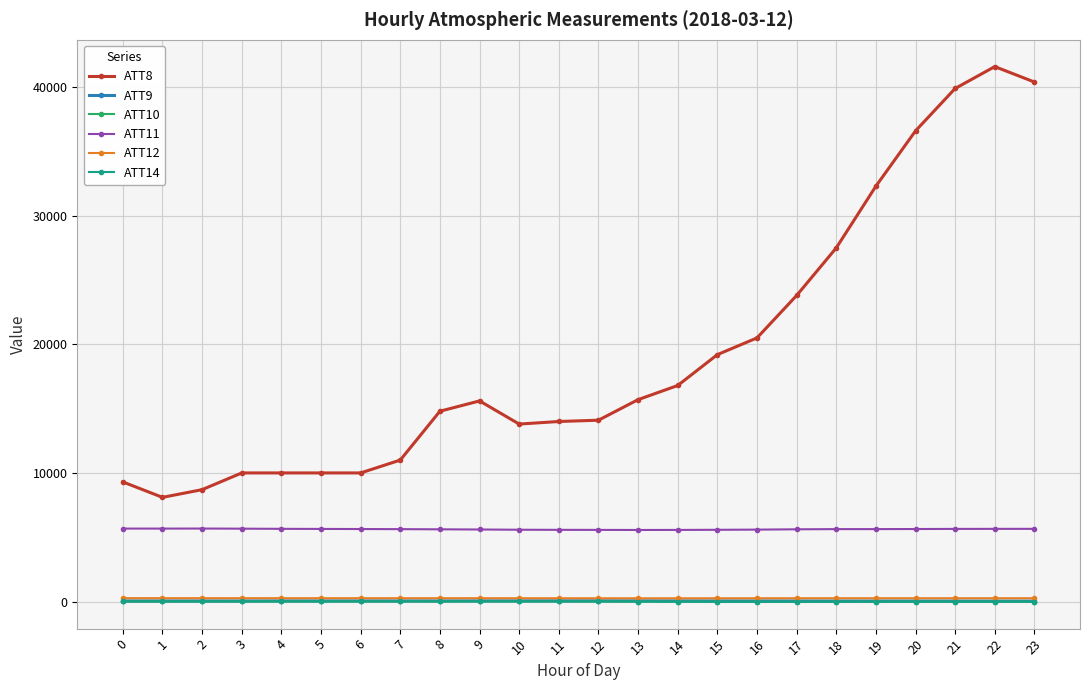

How many lines are shown in the chart?

6